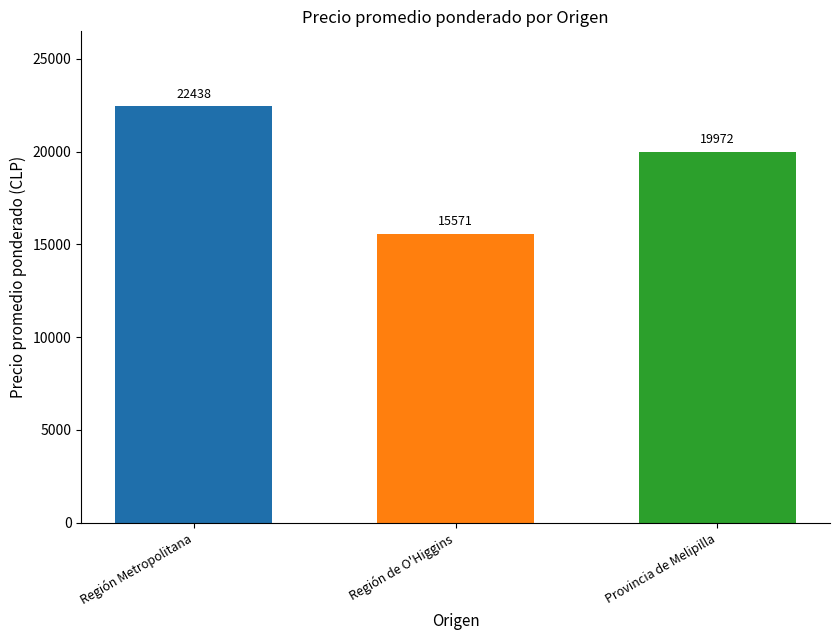

What is the maximum value shown in the chart?

22437.5